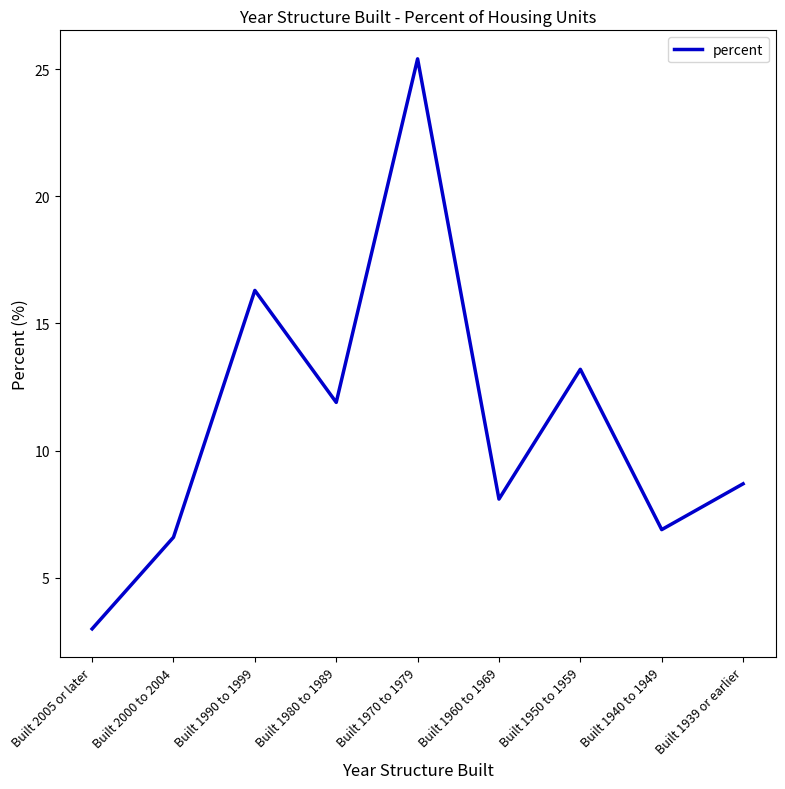

How many lines are shown in the chart?

1